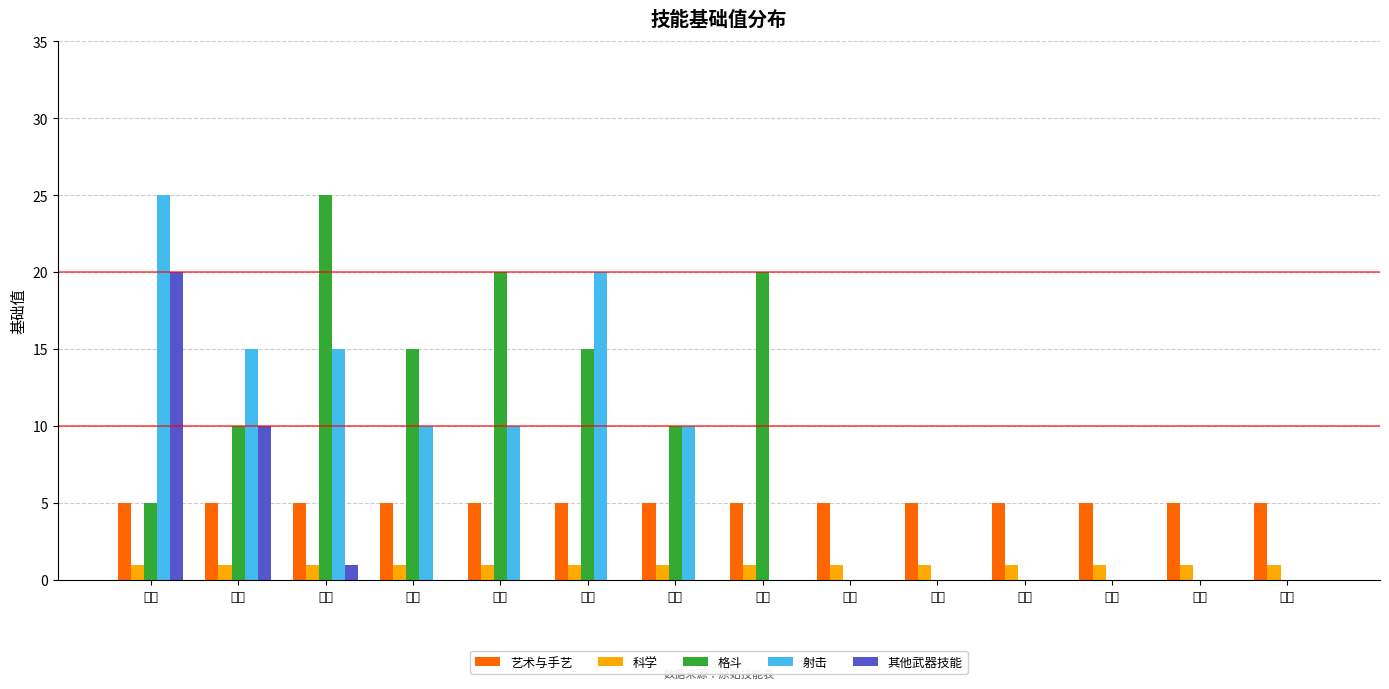

Reading right to left, extract all data points from this chart.

艺术与手艺: 捕鱼=5	酿酒=5	舞蹈=5	建筑=5	理发=5	裁缝=5	厨艺=5	乐理=5	书法=5	文学=5	伪造=5	摄影=5	作画=5	表演=5
科学: 捕鱼=1	酿酒=1	舞蹈=1	建筑=1	理发=1	裁缝=1	厨艺=1	乐理=1	书法=1	文学=1	伪造=1	摄影=1	作画=1	表演=1
格斗: 捕鱼=0	酿酒=0	舞蹈=0	建筑=0	理发=0	裁缝=0	厨艺=20	乐理=10	书法=15	文学=20	伪造=15	摄影=25	作画=10	表演=5
射击: 捕鱼=0	酿酒=0	舞蹈=0	建筑=0	理发=0	裁缝=0	厨艺=0	乐理=10	书法=20	文学=10	伪造=10	摄影=15	作画=15	表演=25
其他武器技能: 捕鱼=0	酿酒=0	舞蹈=0	建筑=0	理发=0	裁缝=0	厨艺=0	乐理=0	书法=0	文学=0	伪造=0	摄影=1	作画=10	表演=20